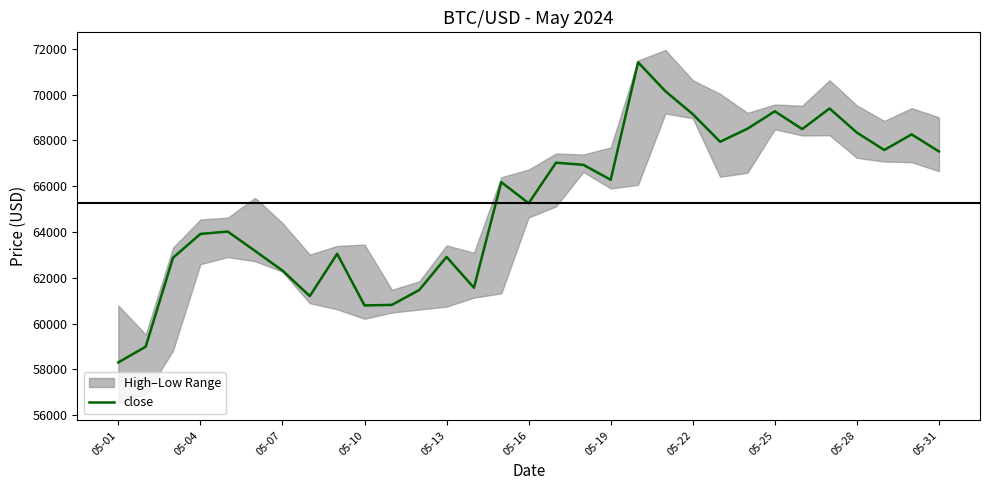

The value of close at 05-13 is 62909.7. True or false?

True